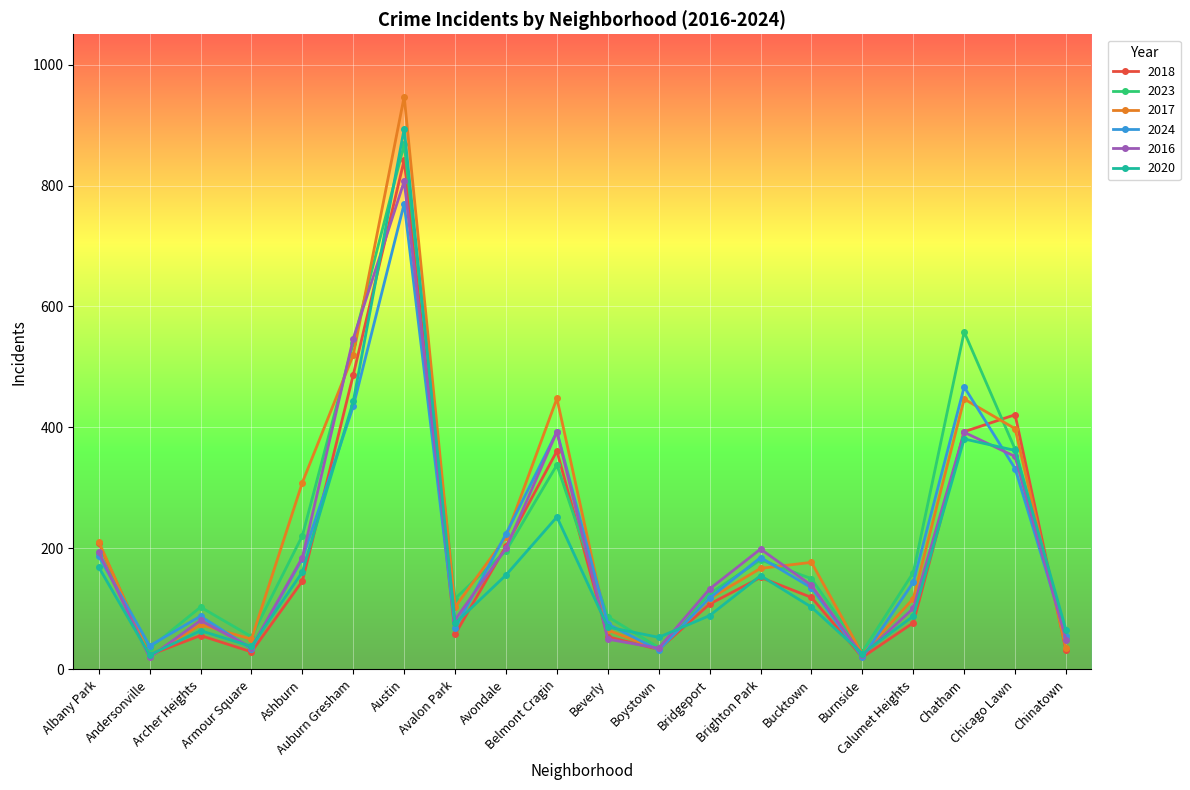

Which series has the largest range (max minus min)?

2017